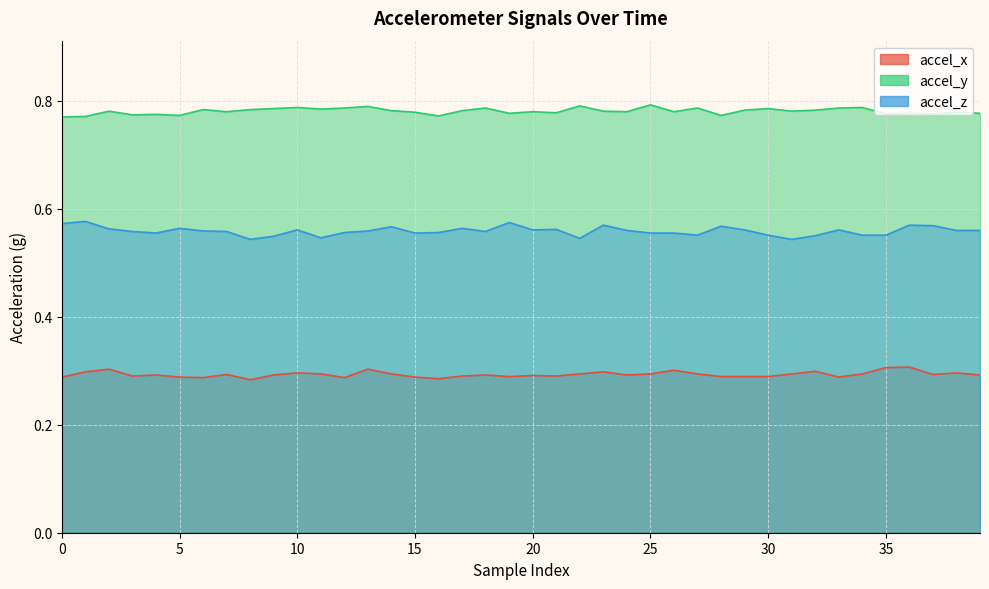

What is the value of the accel_y point at the 26th from the left?

0.8